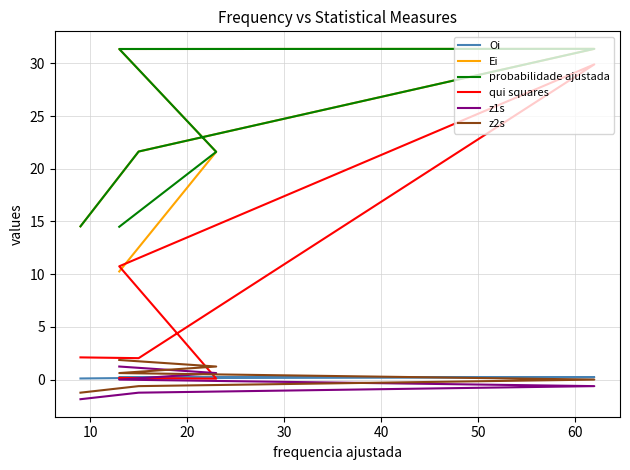

What are all the series names shown in the legend?

Oi, Ei, probabilidade ajustada, qui squares, z1s, z2s